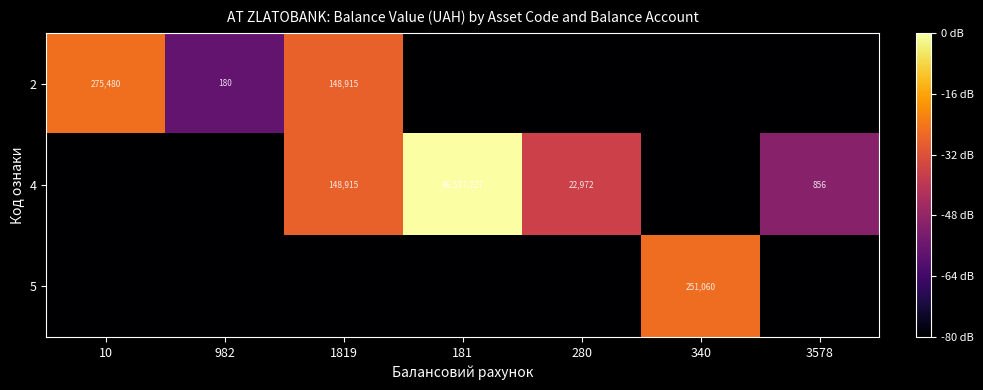

How many values in the 5 series exceed 0?

1